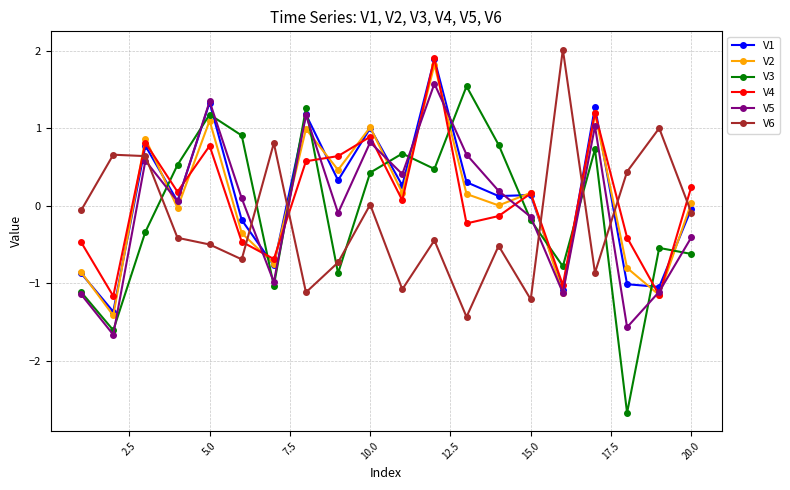

Which series has the widest spread of values?

V3